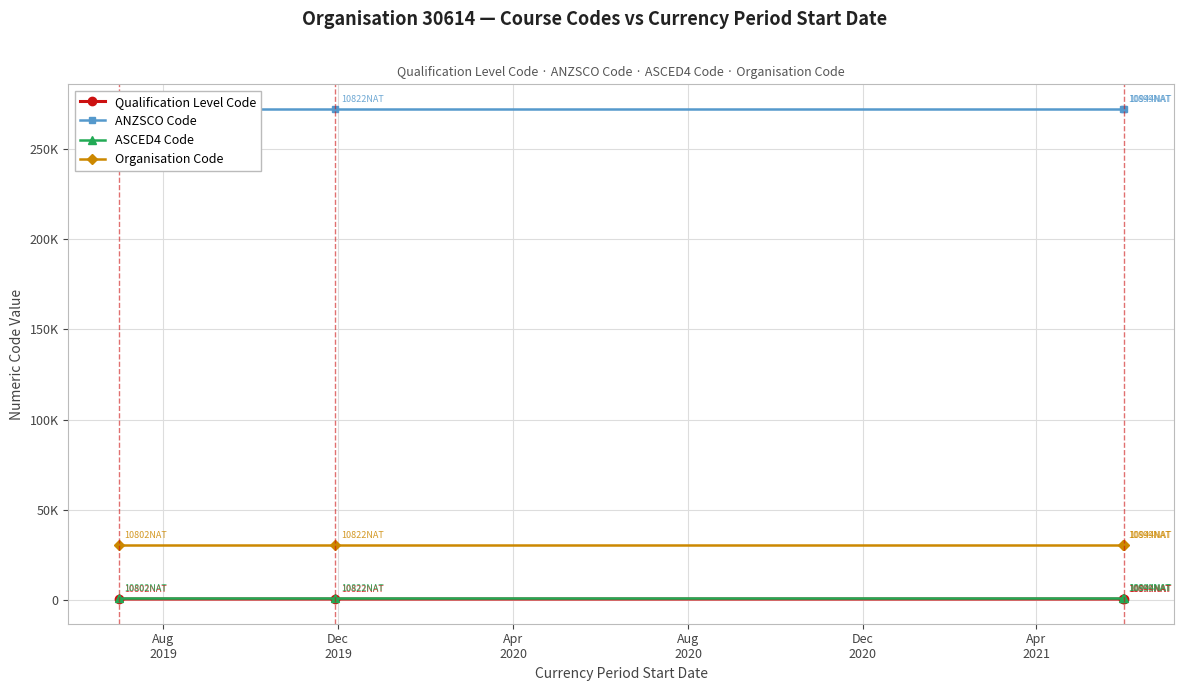

True or false: ASCED4 Code and Qualification Level Code cross at least once.

False